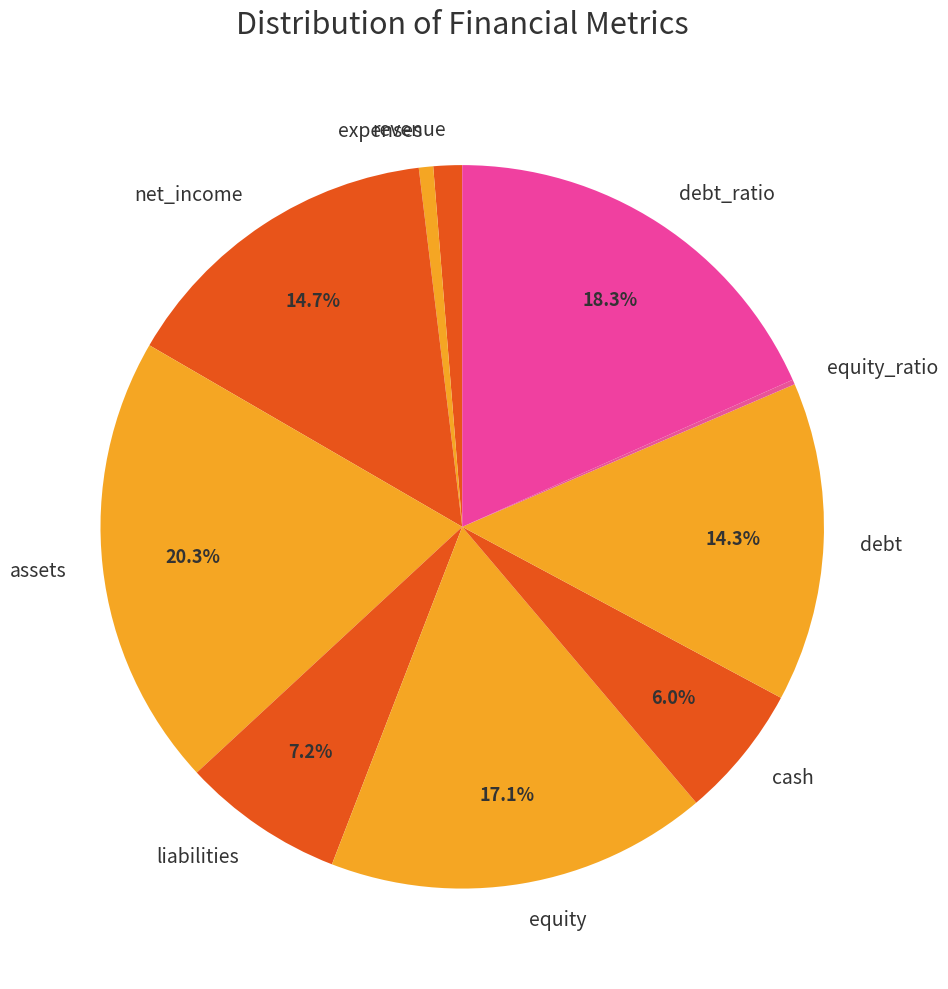

Combined, what portion of the pie is debt_ratio and debt?

32.6%